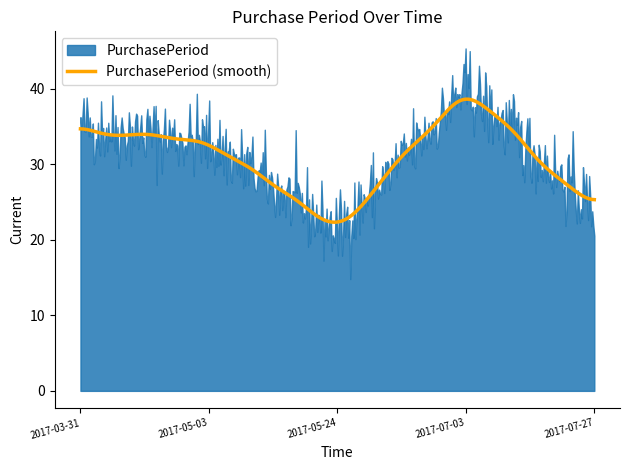

What is the maximum value for PurchasePeriod (smooth)?

38.6